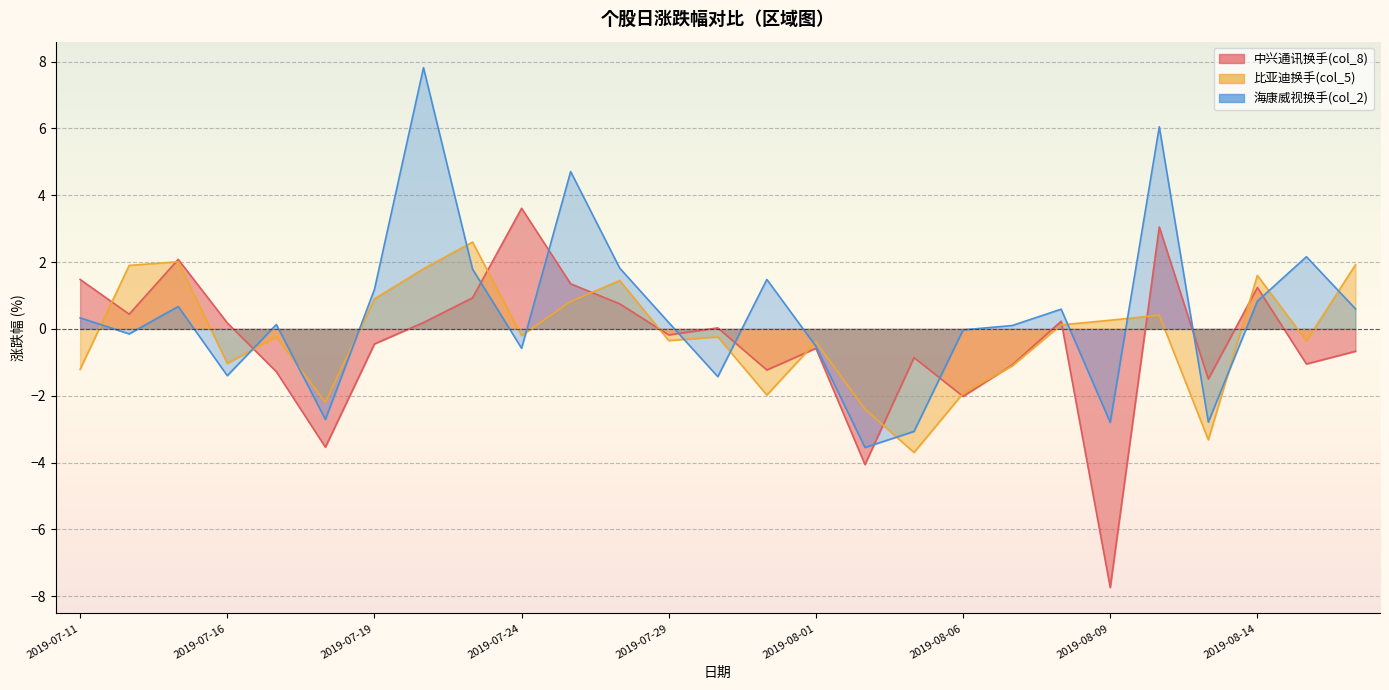

Where do 比亚迪换手(col_5) and 海康威视换手(col_2) first cross each other?

2019-07-11 and 2019-07-12